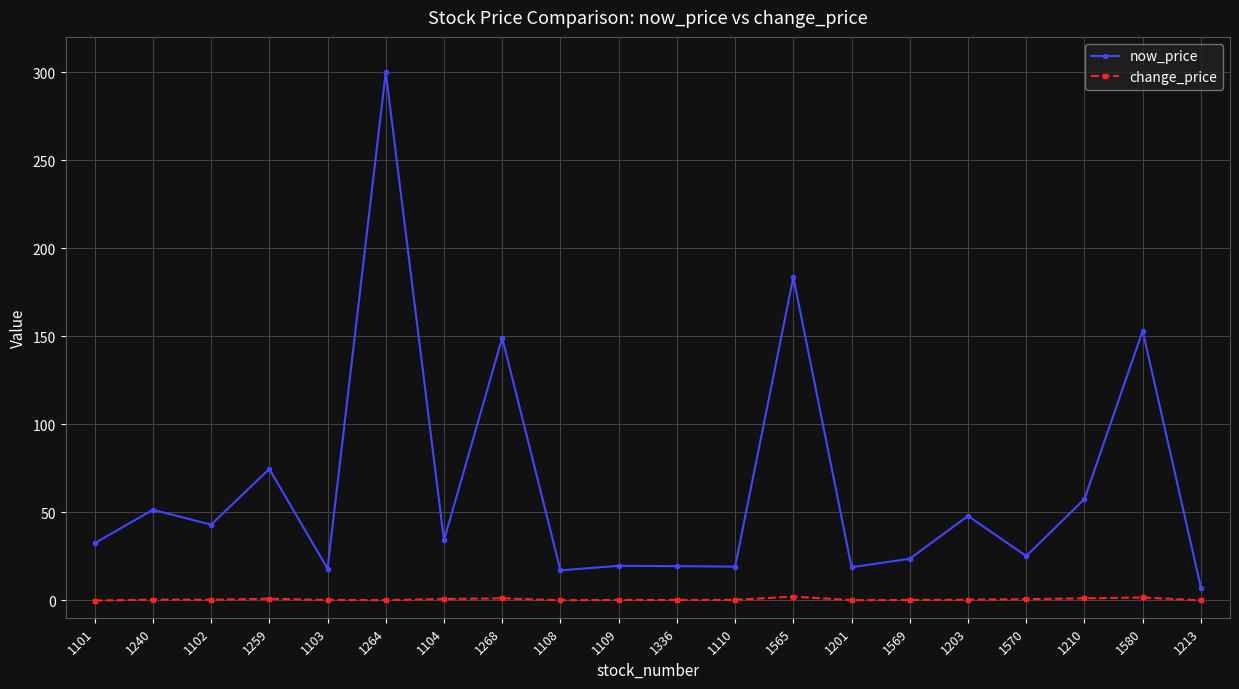

What is the greatest value displayed?

300.0